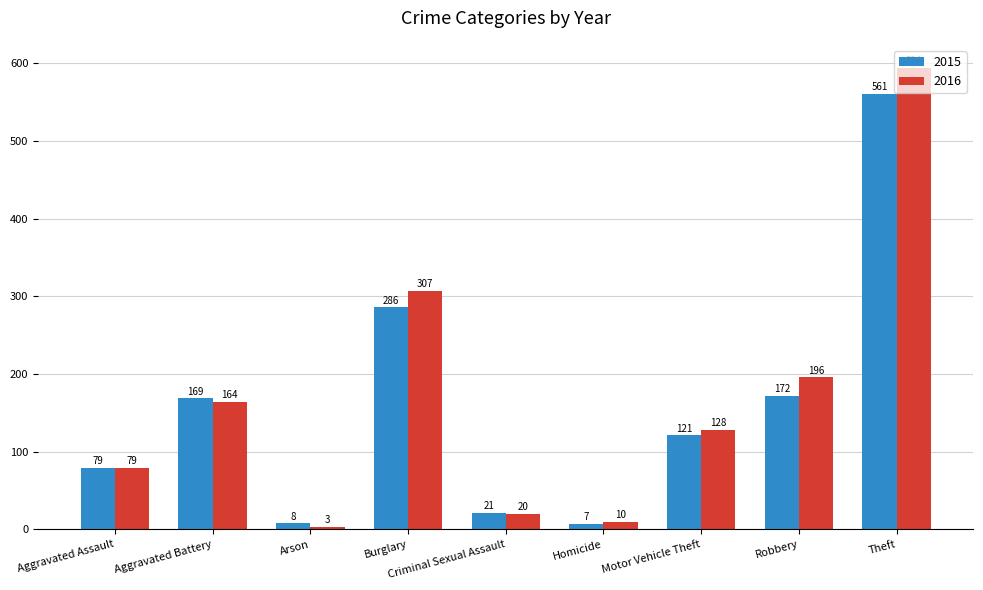

What is the value of the 2015 bar at the 3rd from the left?

8